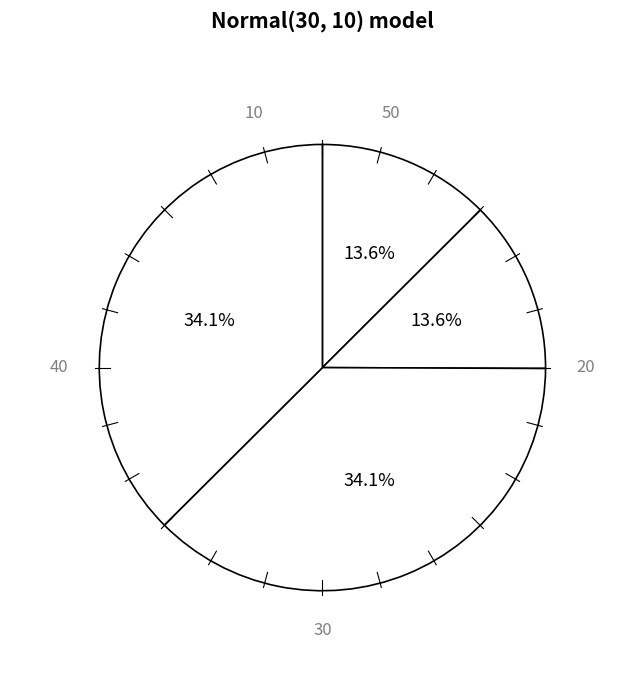

Is there a majority slice in this chart?

No